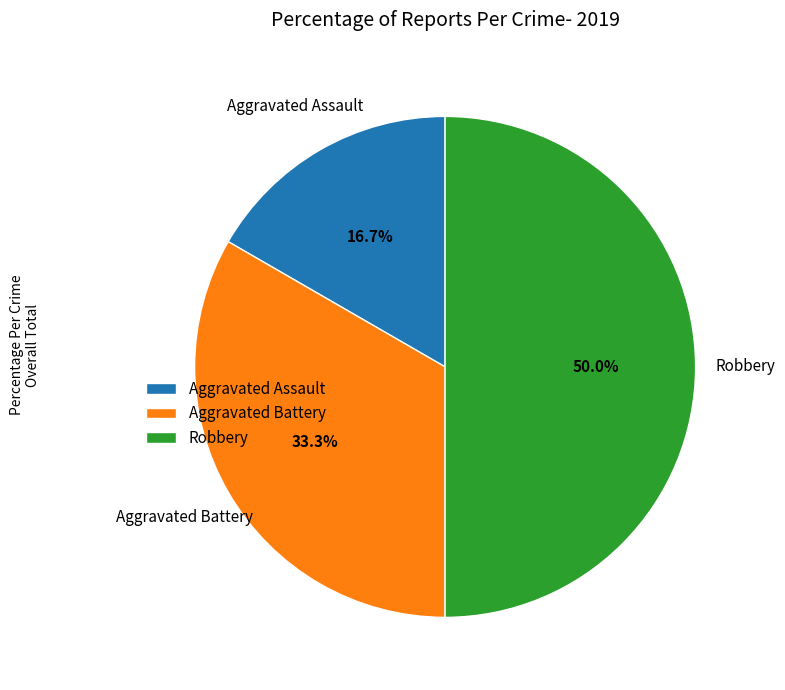

To the nearest percent, what is the difference between the Aggravated Battery and Robbery slice percentages?

17%